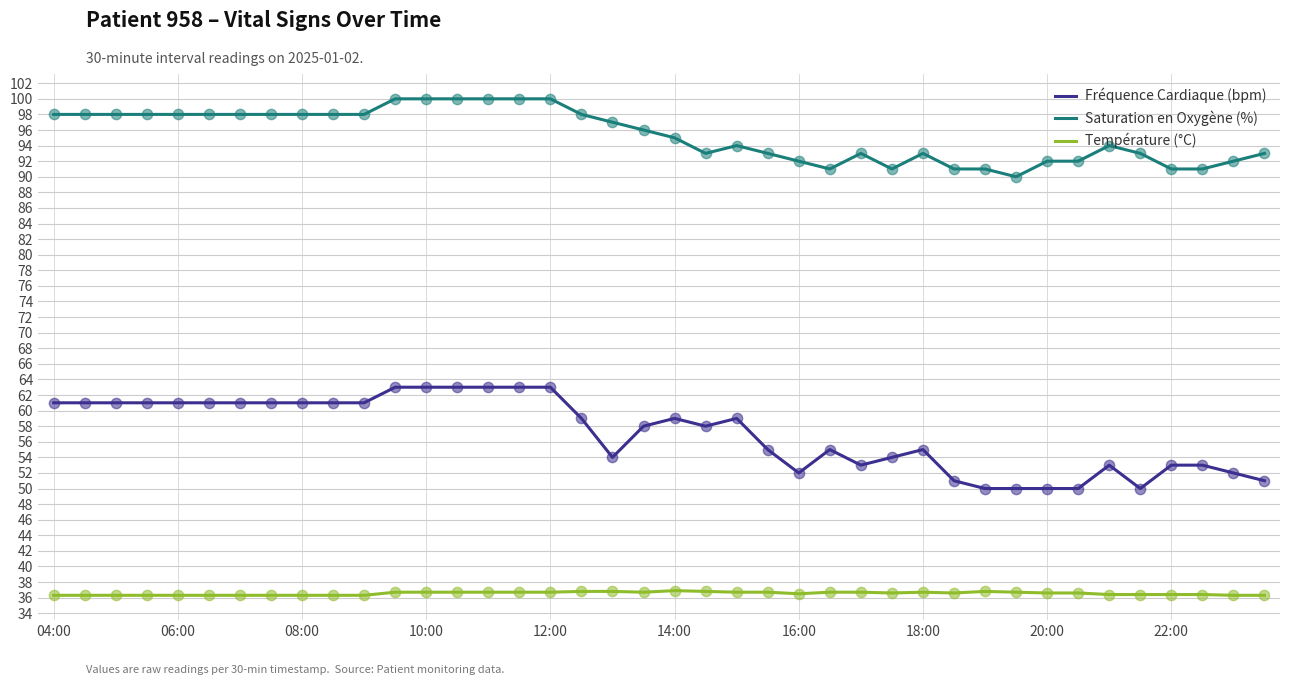

Which series has the widest spread of values?

Fréquence Cardiaque (bpm)